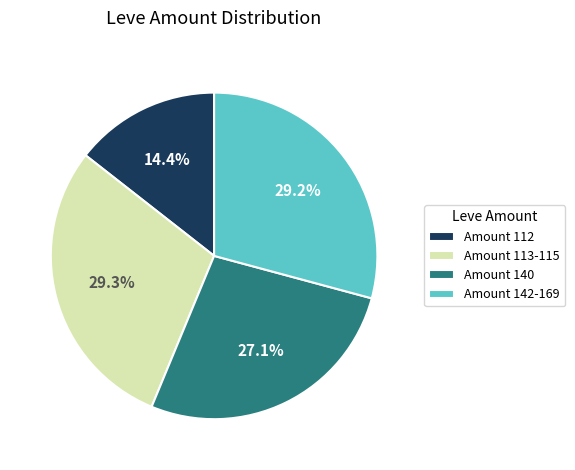

How many slices are in this pie chart?

4